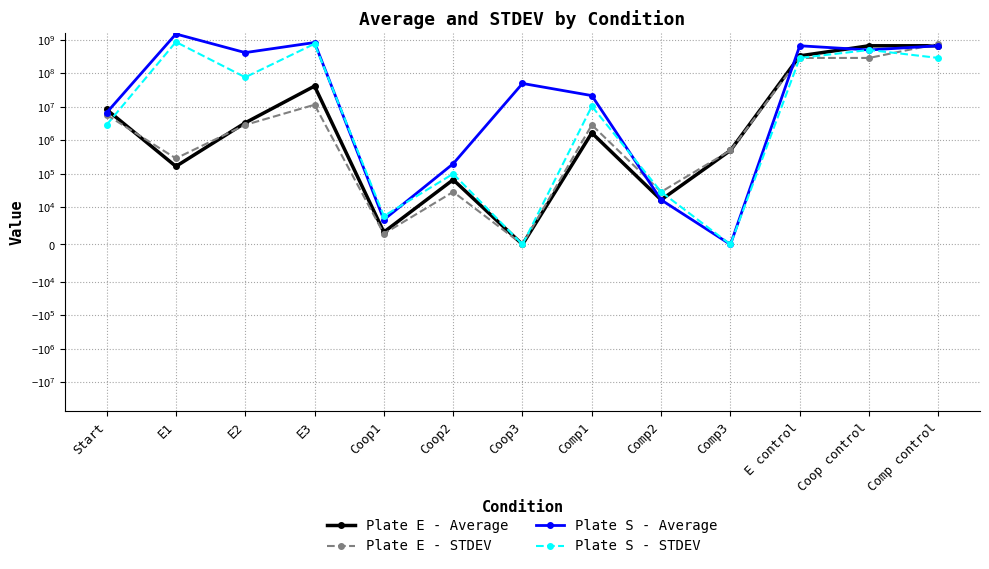

What is the total value across all series at E2?

499263012.9